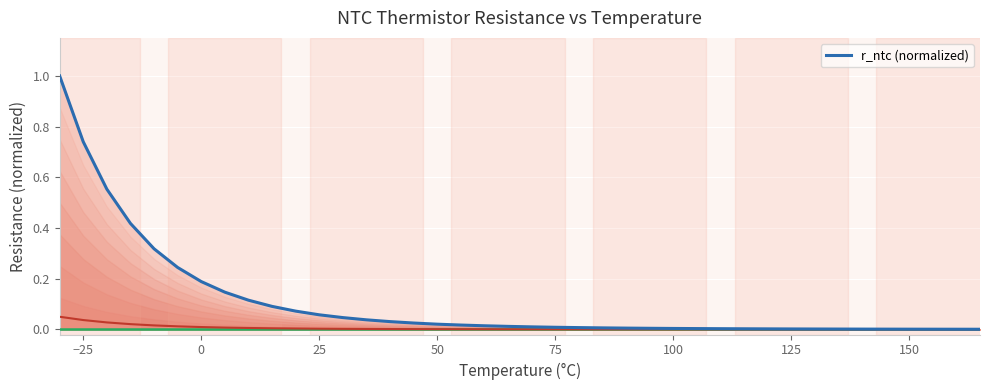

What is the difference between the maximum and minimum values?

1.0